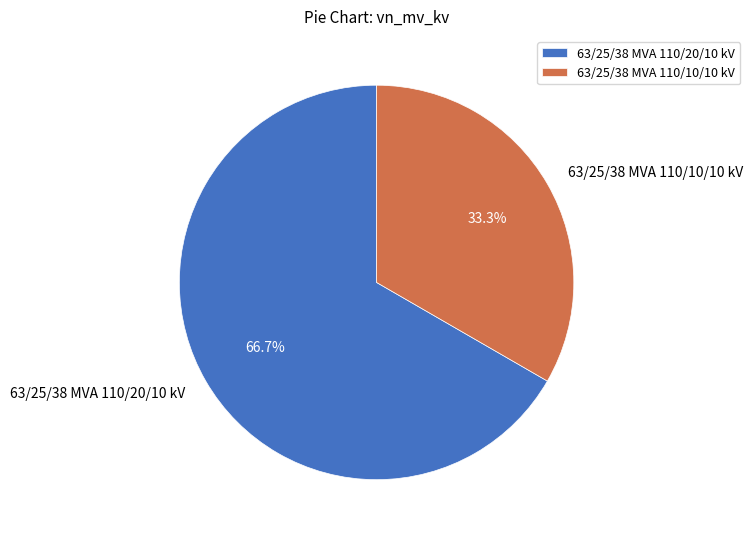

To the nearest percent, what percentage of the pie is 63/25/38 MVA 110/20/10 kV?

67%